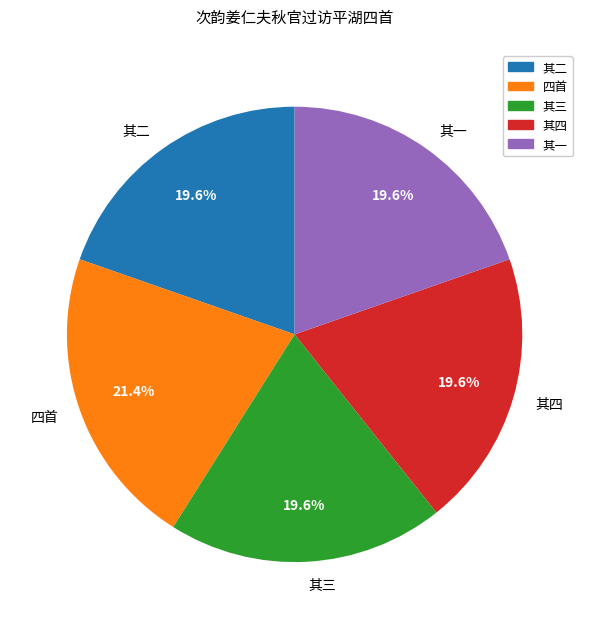

Is there a majority slice in this chart?

No